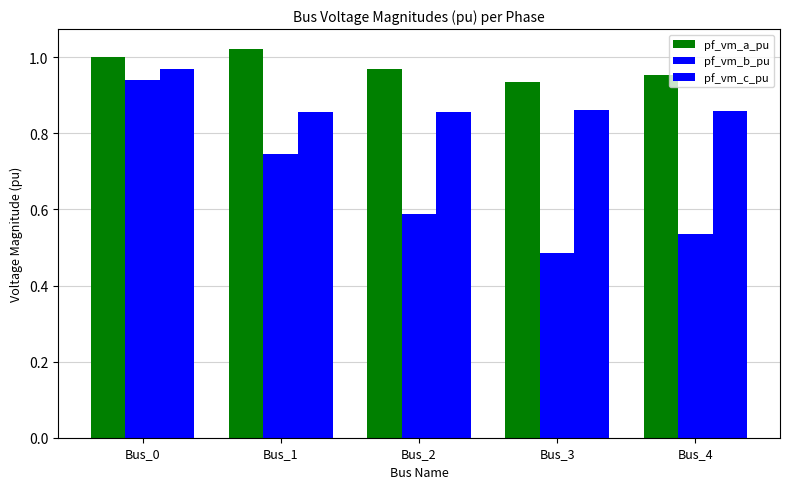

How many bars are there in total?

15